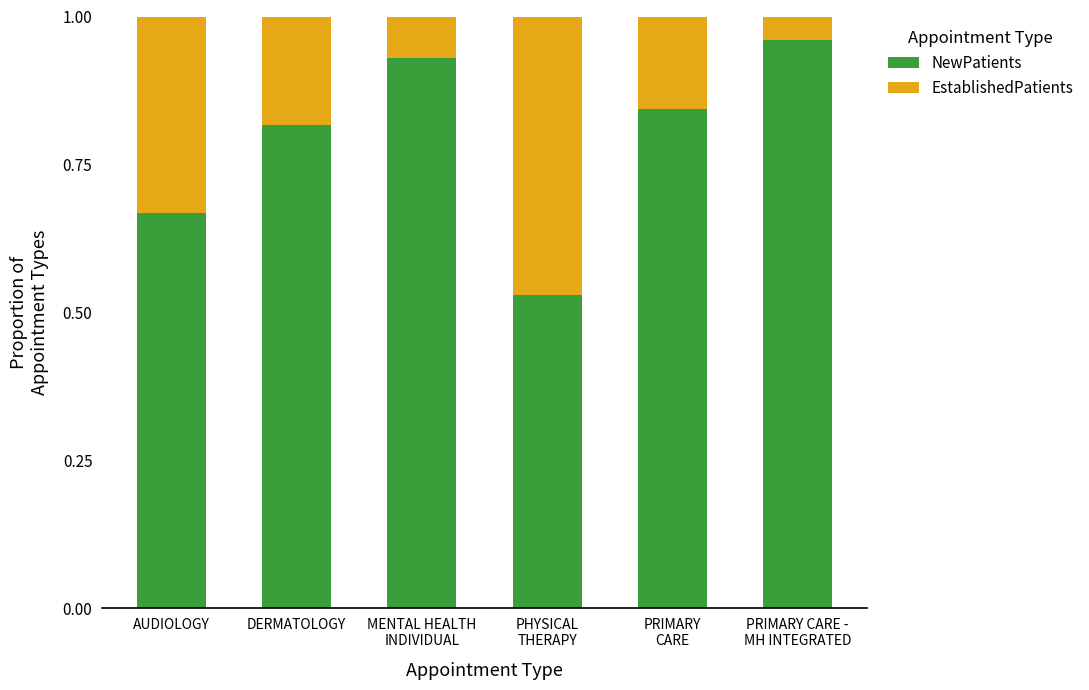

What is the difference between the second highest and minimum values in the NewPatients series?

0.4